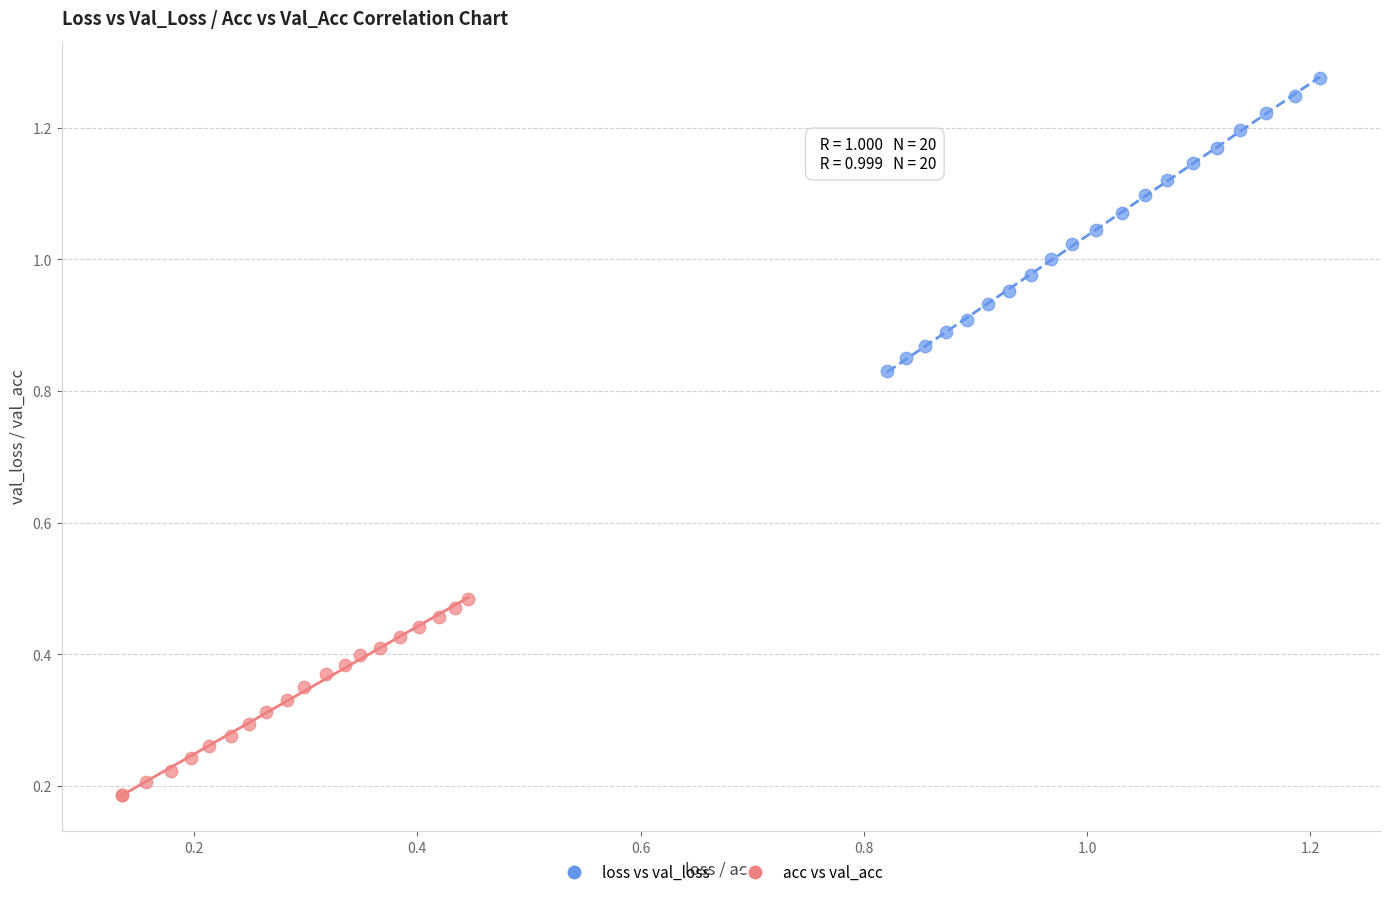

What are all the series names shown in the legend?

loss vs val_loss, acc vs val_acc